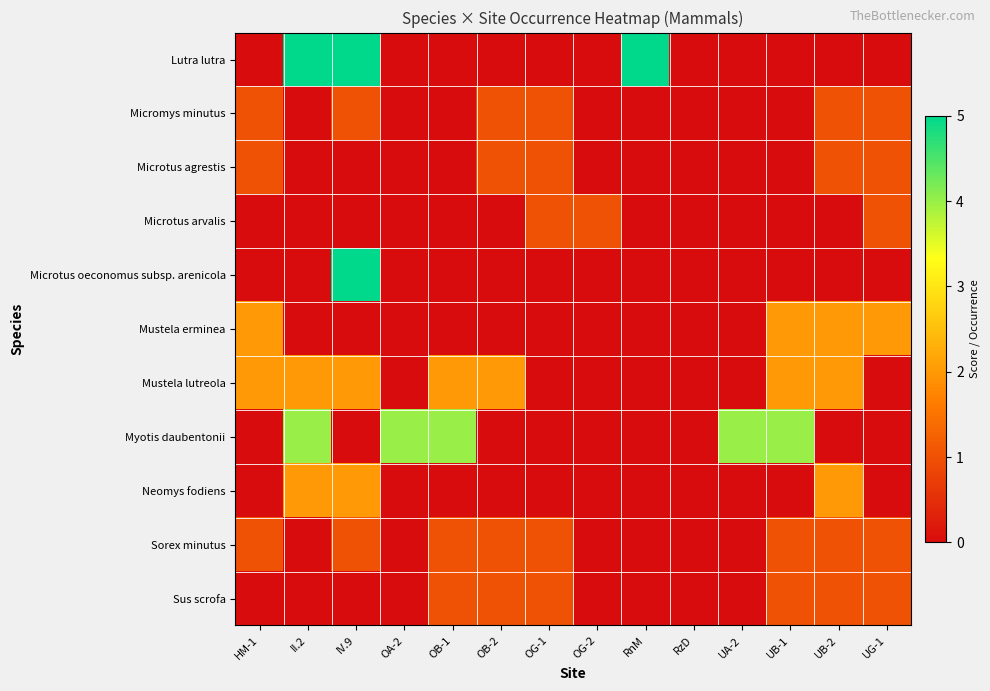

Which series has the largest total across all categories?

Myotis daubentonii